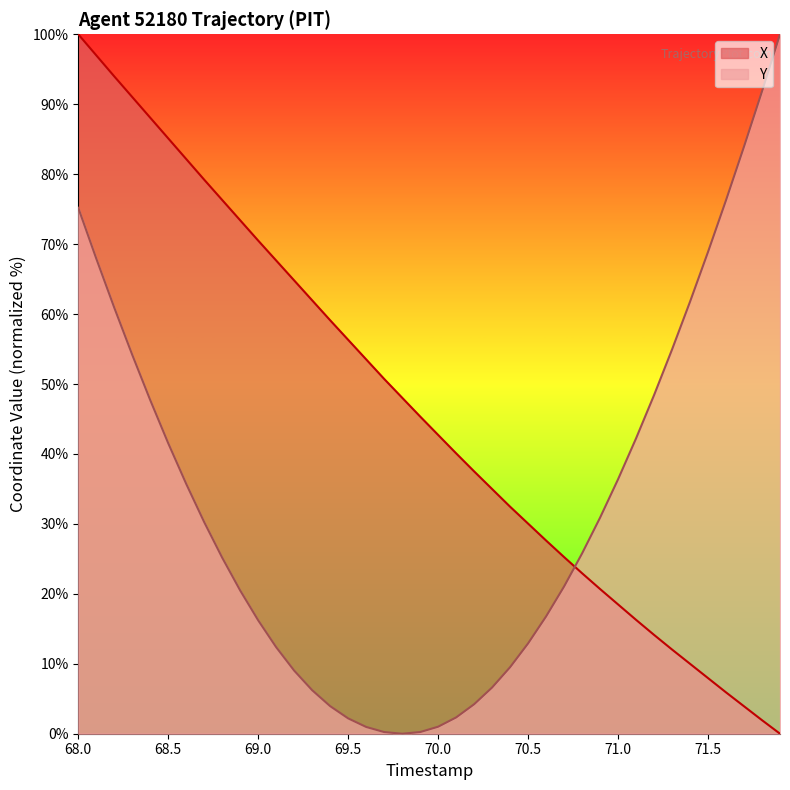

Which series ends up on top after the final intersection of X and Y?

Y